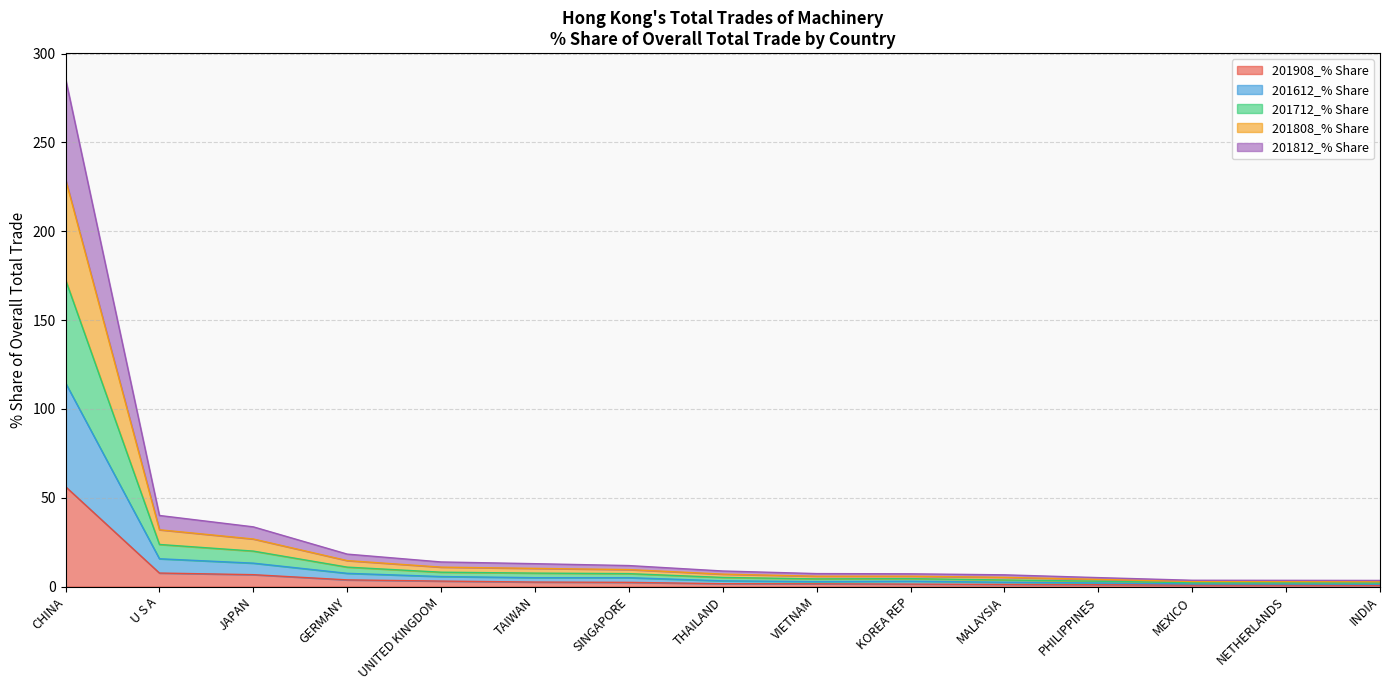

What are all the series names shown in the legend?

201908_% Share, 201612_% Share, 201712_% Share, 201808_% Share, 201812_% Share